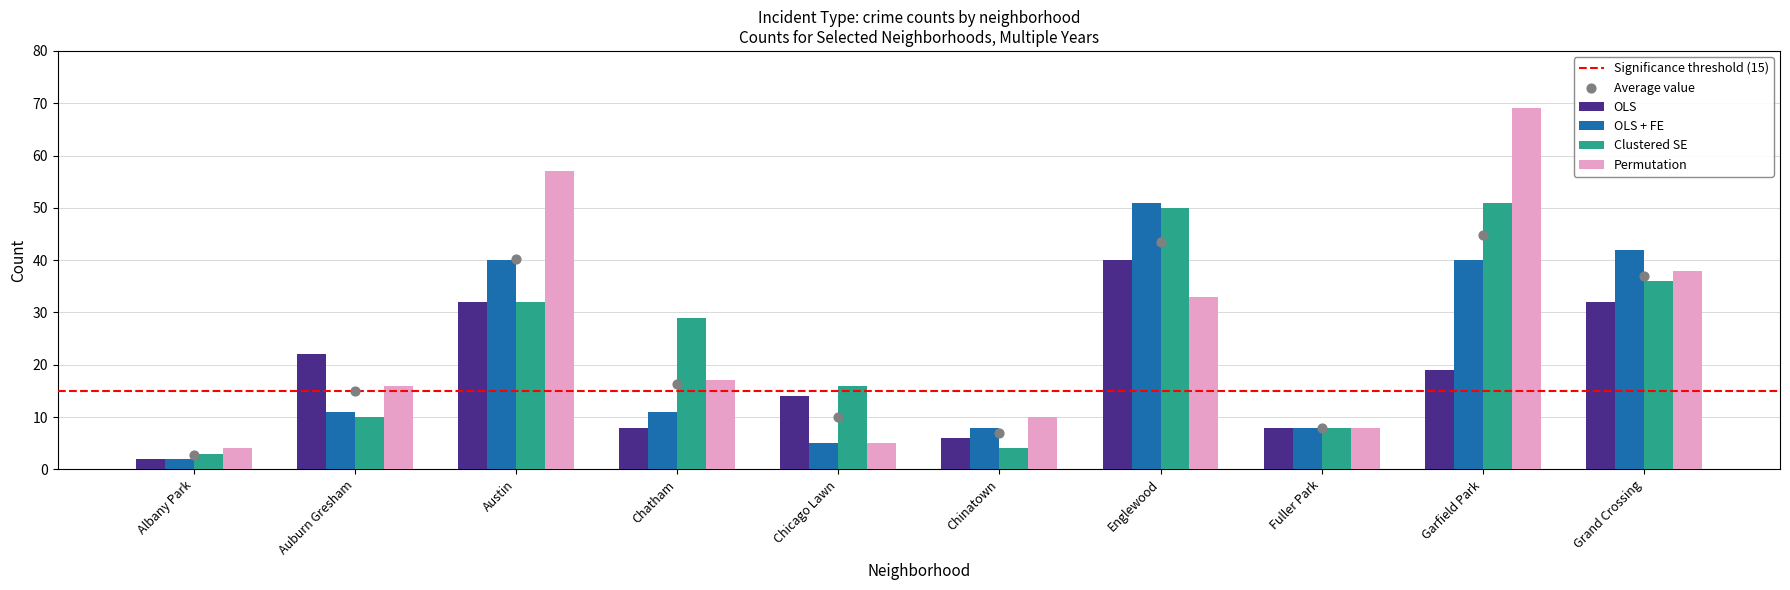

Which series reaches the minimum Y coordinate?

OLS